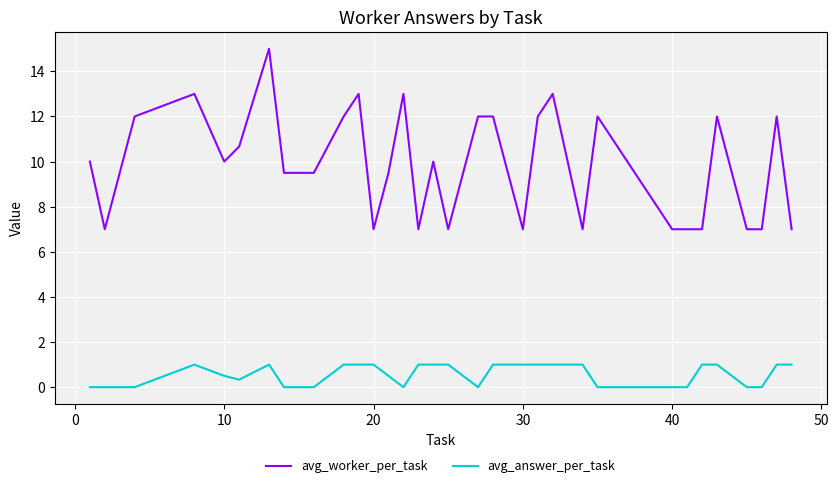

Which series has the largest total across all categories?

avg_worker_per_task